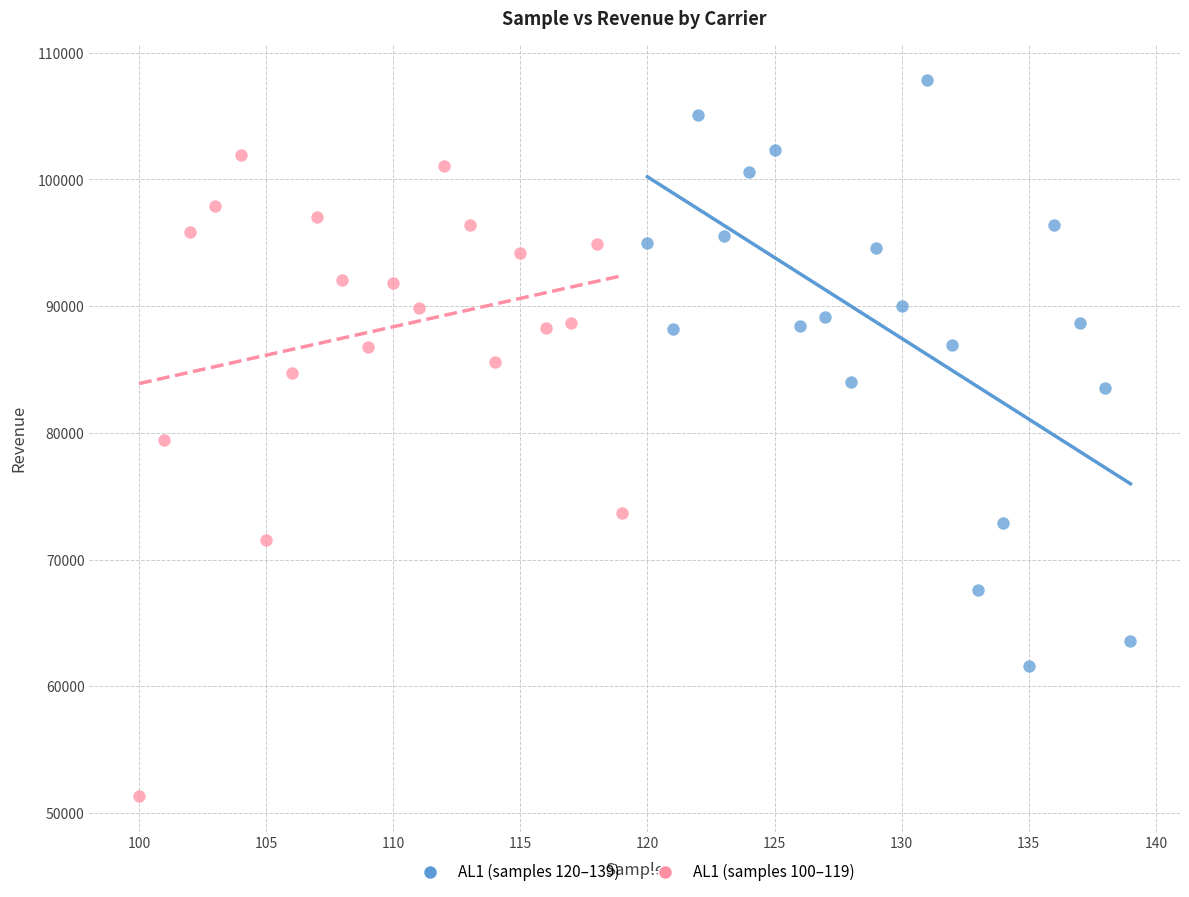

Which series contains the highest Y value?

AL1 (samples 120–139)